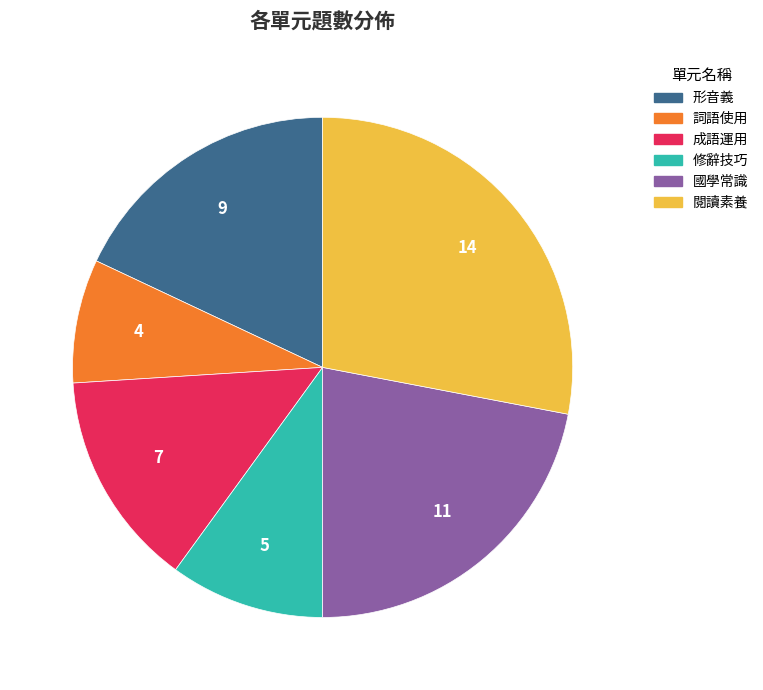

Between 詞語使用 and 國學常識, which is larger?

國學常識